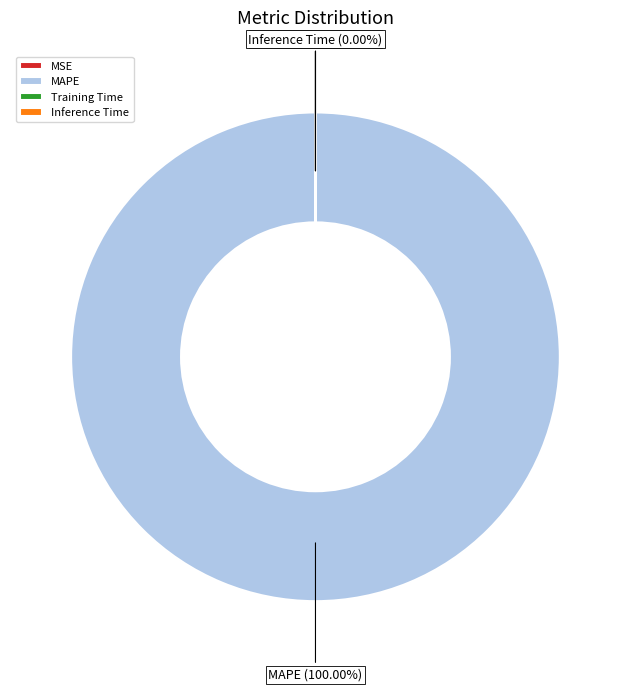

Which category has the smallest portion of the pie?

MSE